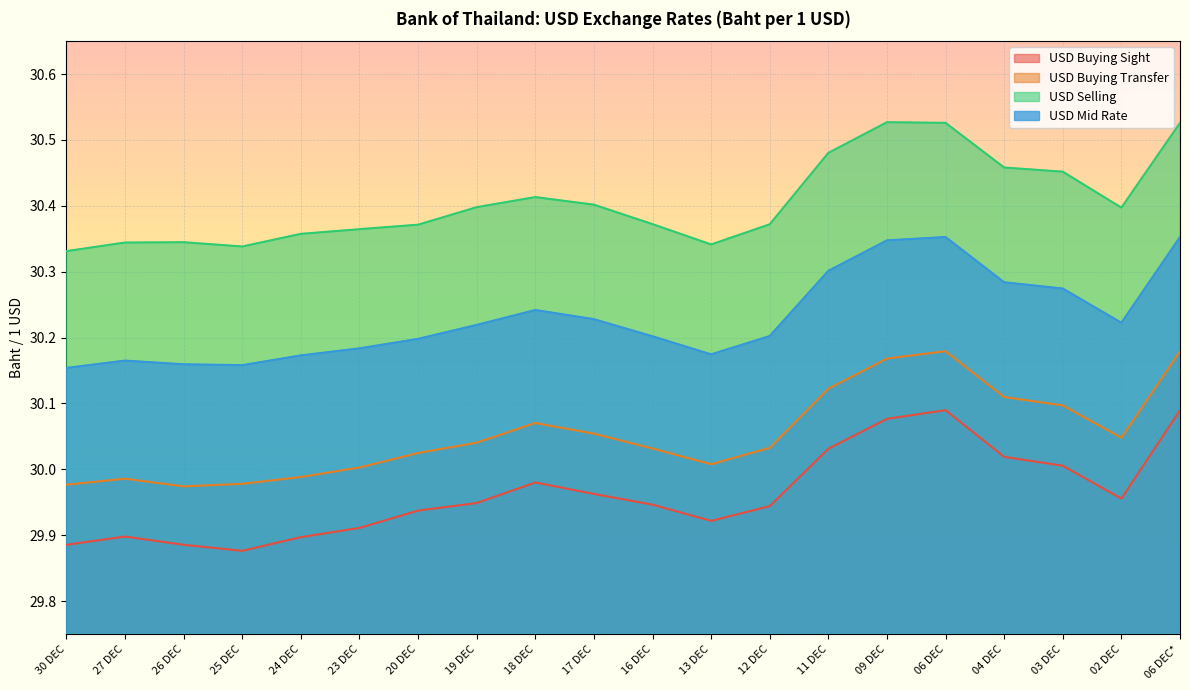

What is the difference between the maximum and minimum values in the USD Buying Sight series?

0.2